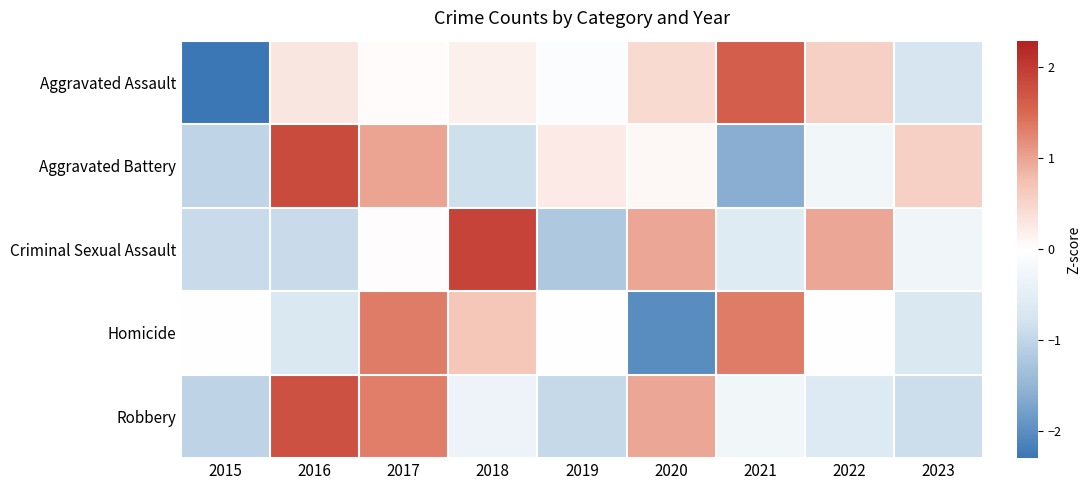

Reading right to left, what are all the values shown in this chart?

Aggravated Assault: 2023=-0.7	2022=0.6	2021=1.6	2020=0.4	2019=-0.1	2018=0.2	2017=0.0	2016=0.3	2015=-2.3
Aggravated Battery: 2023=0.6	2022=-0.3	2021=-1.6	2020=0.1	2019=0.2	2018=-0.8	2017=1.0	2016=1.8	2015=-1.0
Criminal Sexual Assault: 2023=-0.3	2022=1.0	2021=-0.6	2020=1.0	2019=-1.2	2018=1.9	2017=0.0	2016=-0.9	2015=-0.9
Homicide: 2023=-0.7	2022=0.0	2021=1.3	2020=-2.0	2019=0.0	2018=0.7	2017=1.3	2016=-0.7	2015=0.0
Robbery: 2023=-0.9	2022=-0.6	2021=-0.3	2020=1.0	2019=-0.9	2018=-0.3	2017=1.3	2016=1.8	2015=-1.0